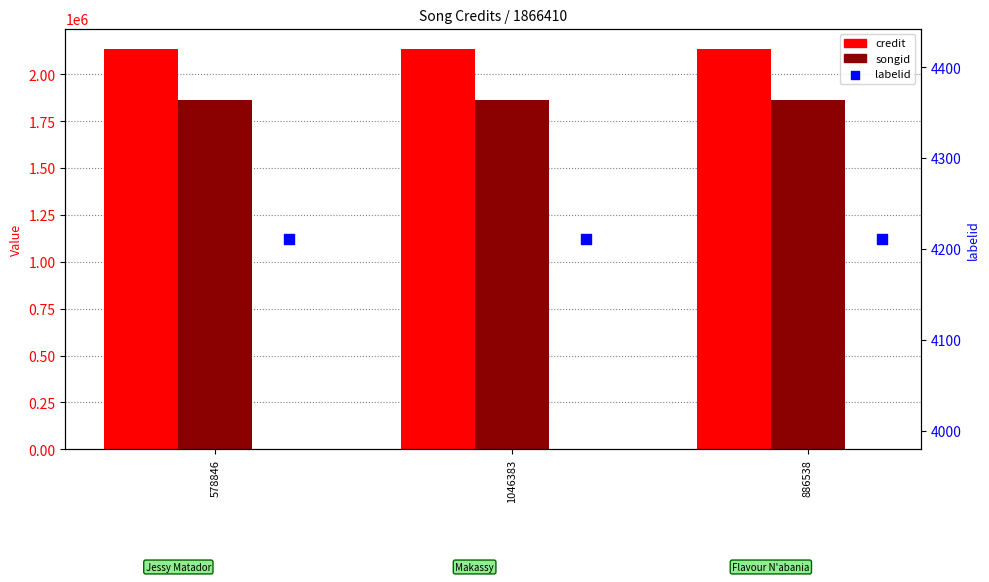

Which series reaches the minimum Y coordinate?

labelid